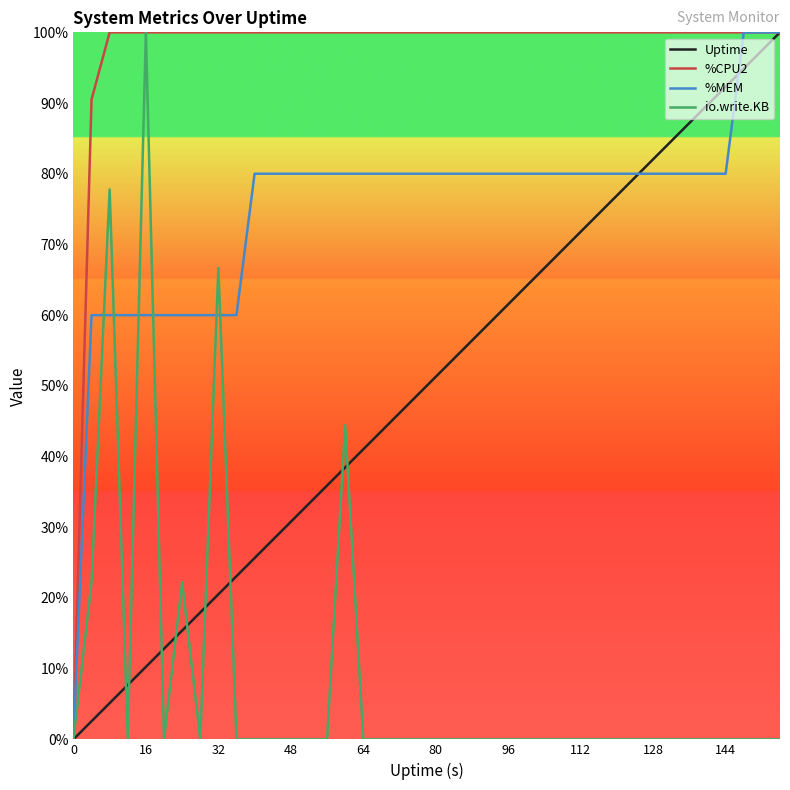

List the series in order of their overall mean, highest first.

%CPU2, %MEM, Uptime, io.write.KB